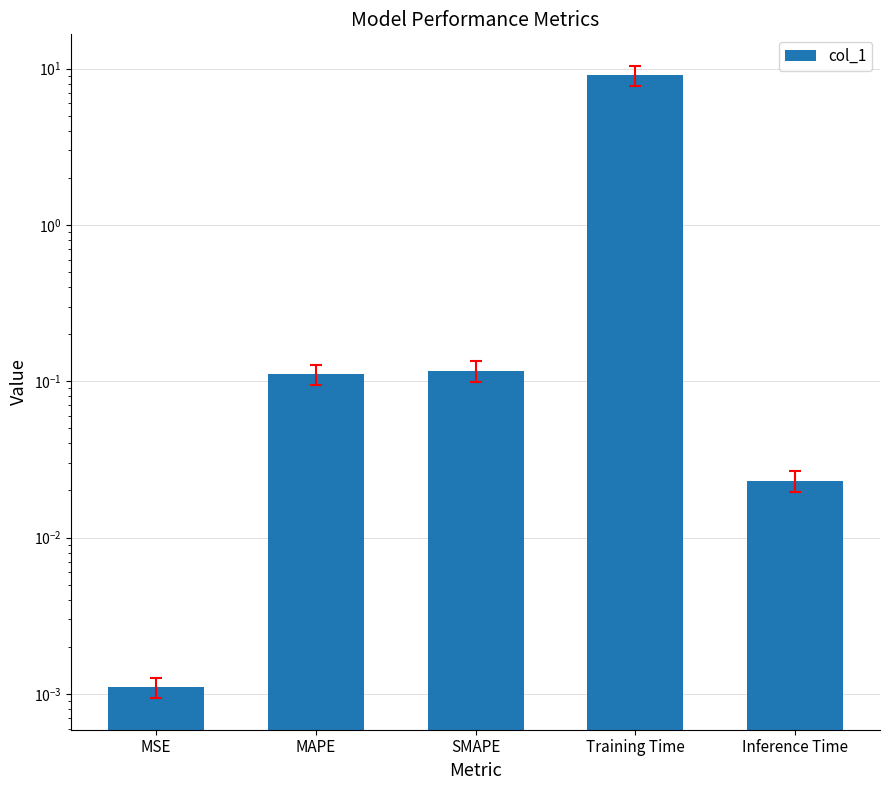

Reading left to right, what are all the values shown in this chart?

MSE=0.0	MAPE=0.1	SMAPE=0.1	Training Time=9.0	Inference Time=0.0